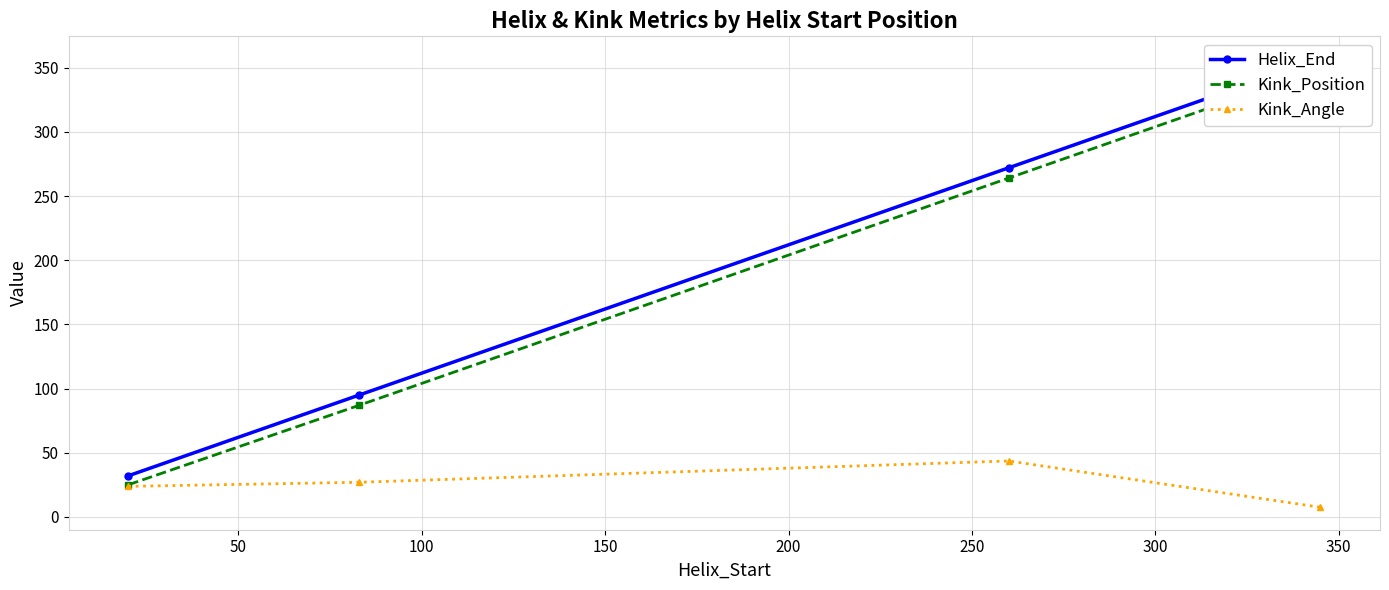

What is the maximum value for Kink_Angle?

43.5